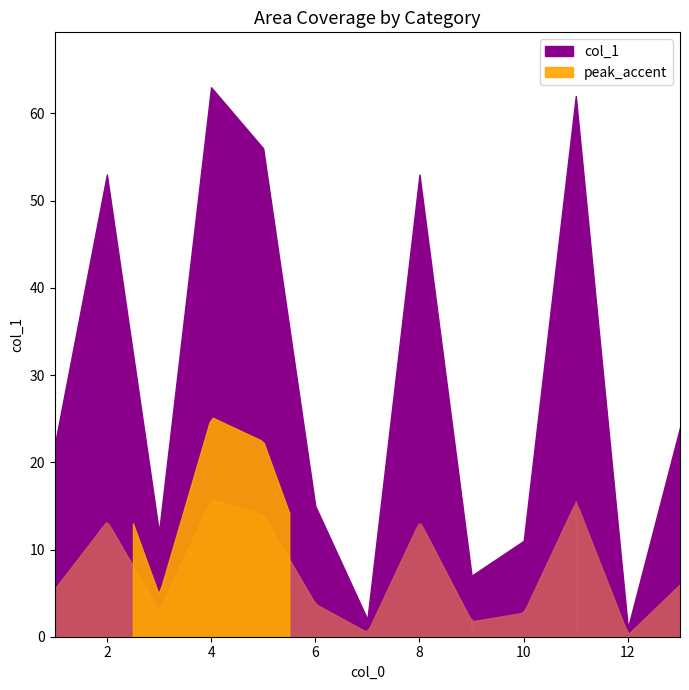

What is the difference between the values at 7 and 4?

61